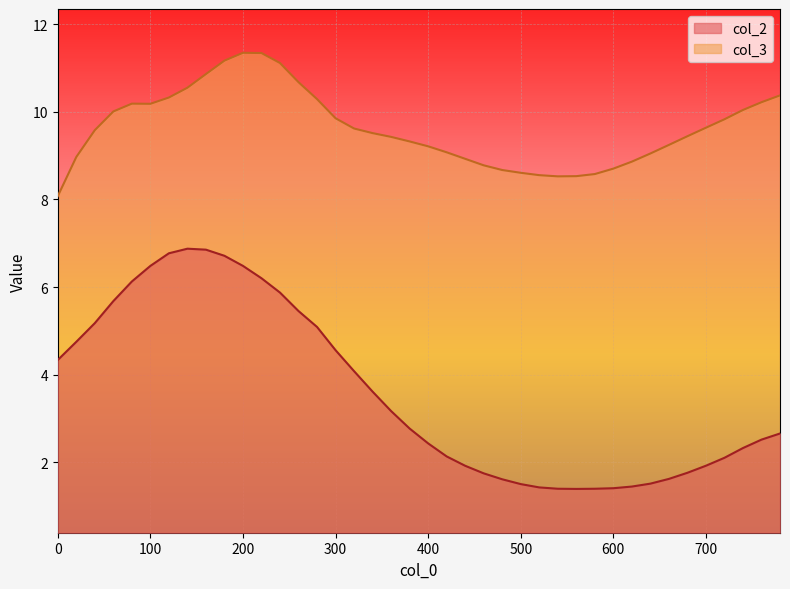

The col_3 series shows 12.5 at 500. True or false?

False